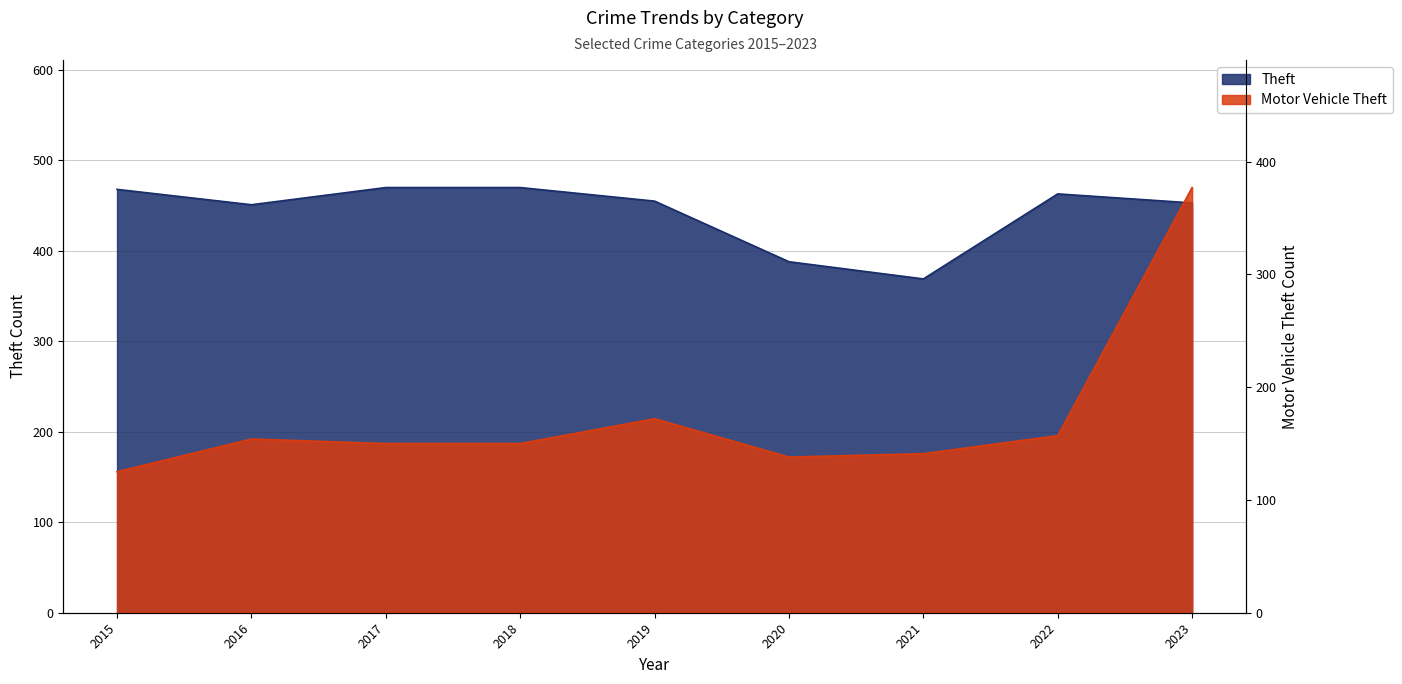

At which label does Theft reach its minimum?

2021